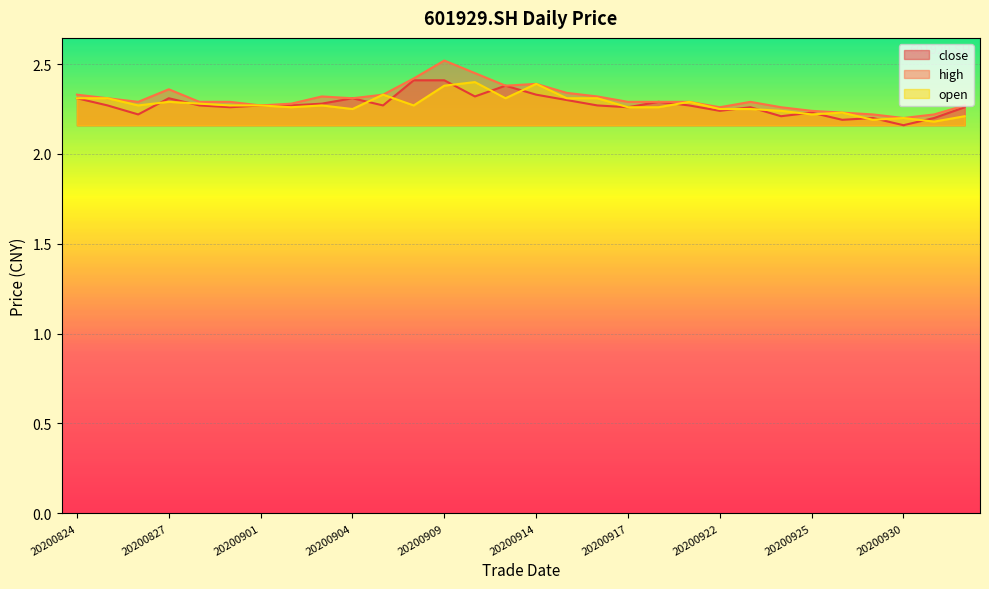

True or false: high and close intersect in this chart.

False